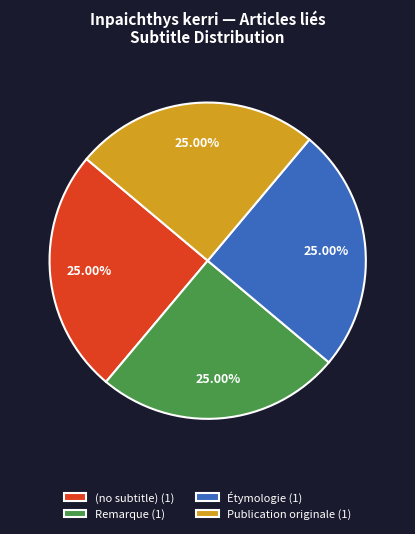

How many segments does this pie chart have?

4